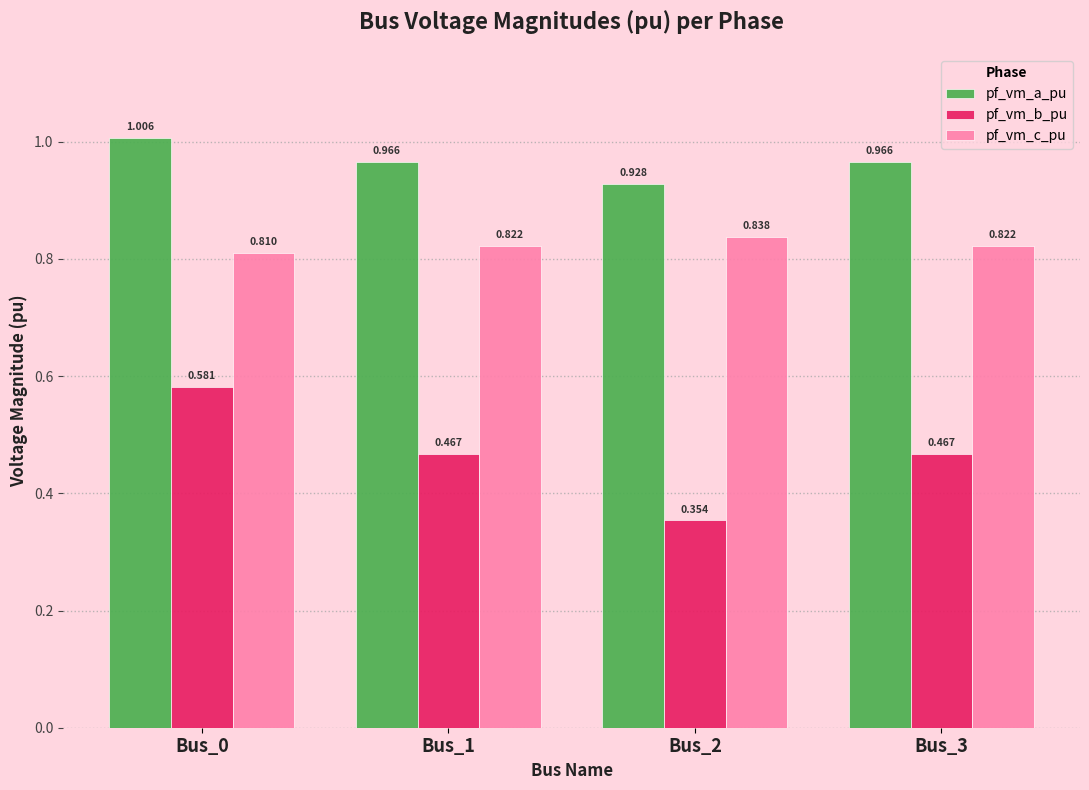

Which series changed the most between Bus_0 and Bus_3?

pf_vm_b_pu